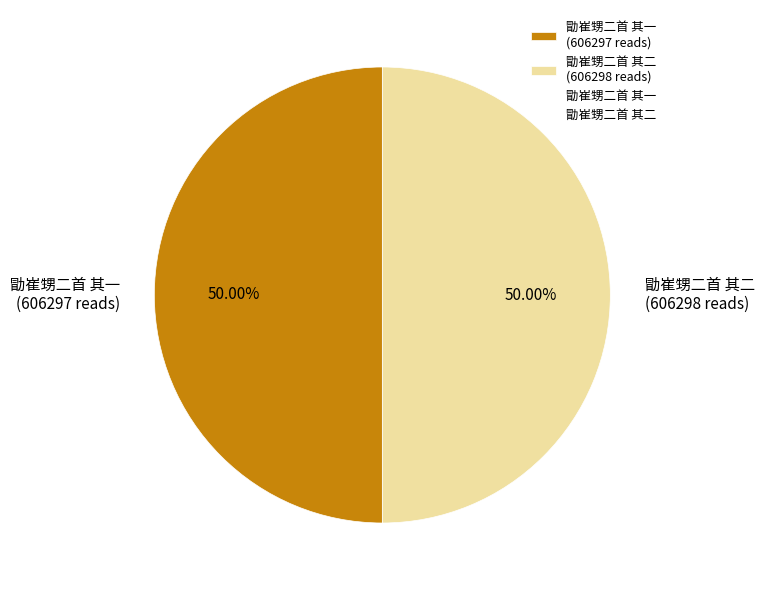

The 勖崔甥二首 其二 slice represents 60% of the pie. True or false?

False